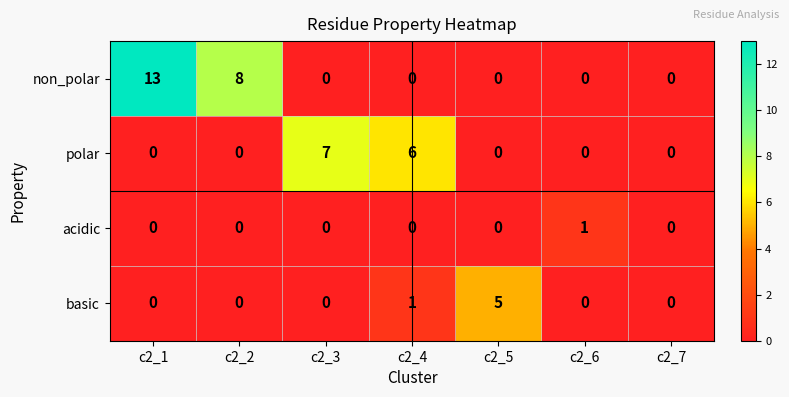

At which category is the sum across all series the highest?

c2_1